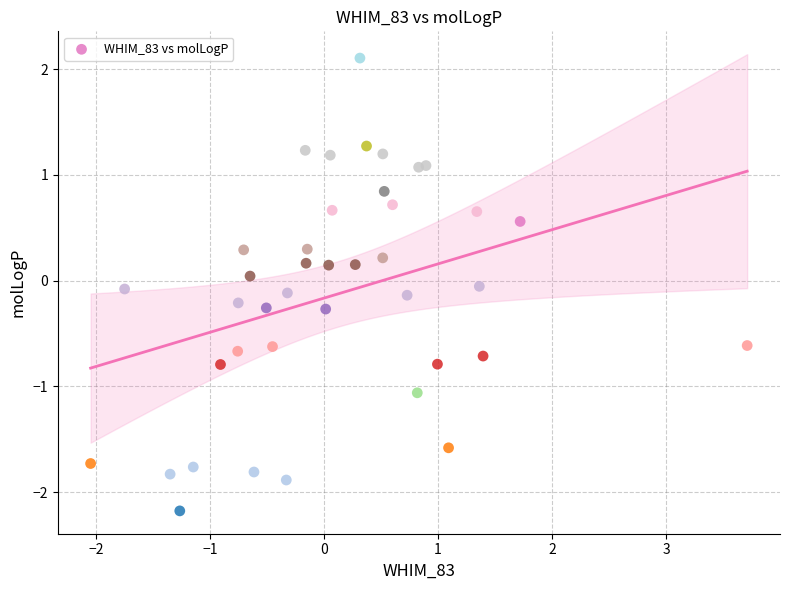

What is the range of Y values (max minus min)?

4.3